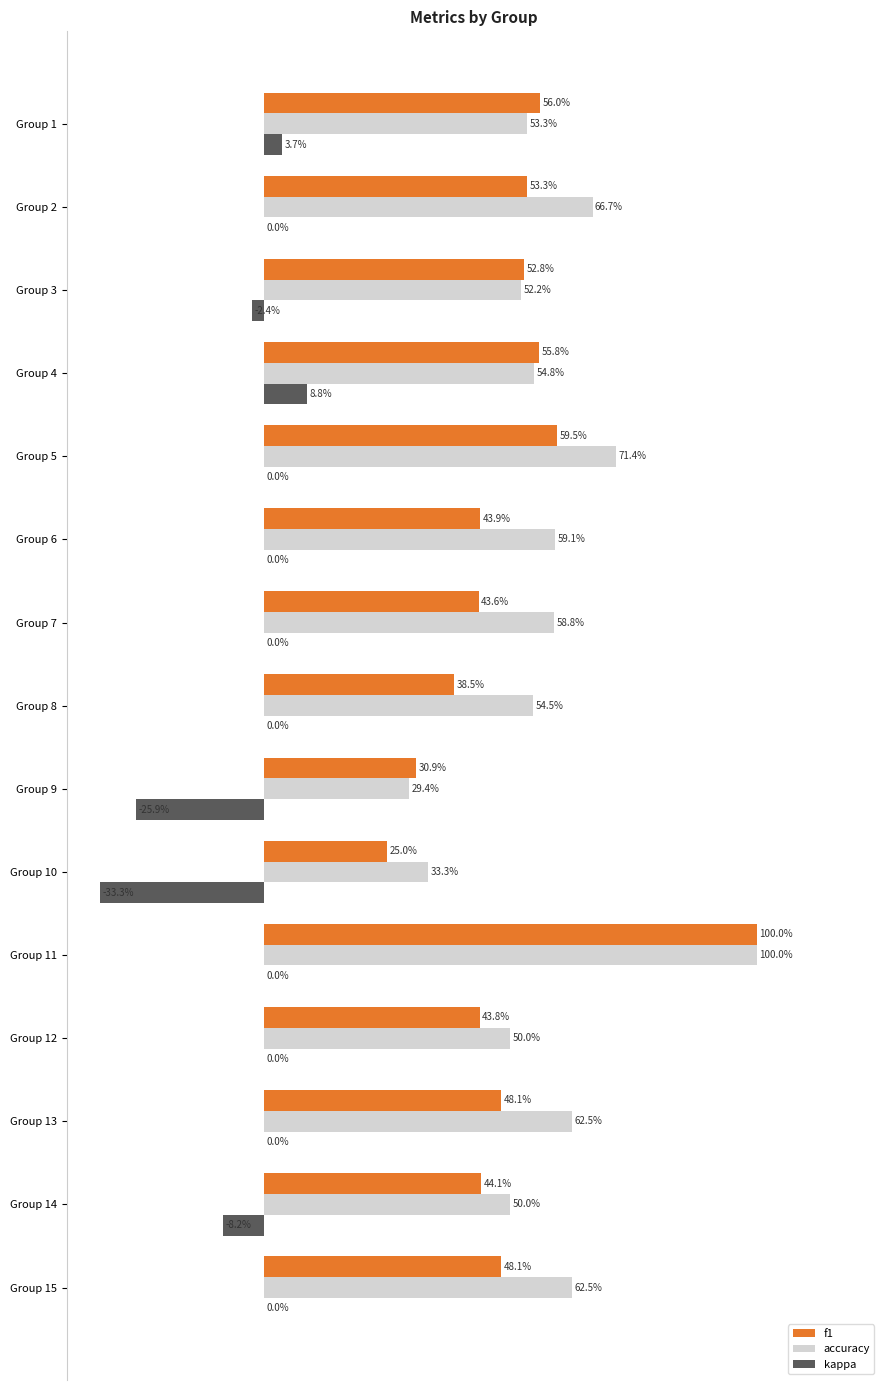

Which series has the largest range (max minus min)?

f1